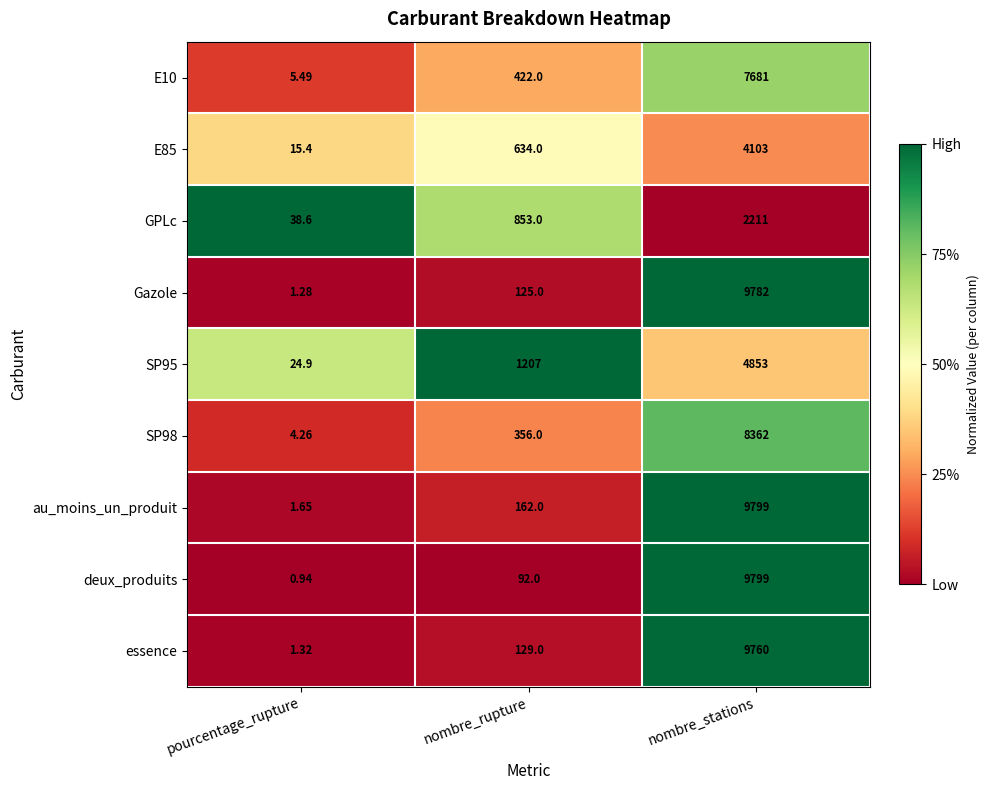

At which label does E10 reach its peak?

nombre_stations